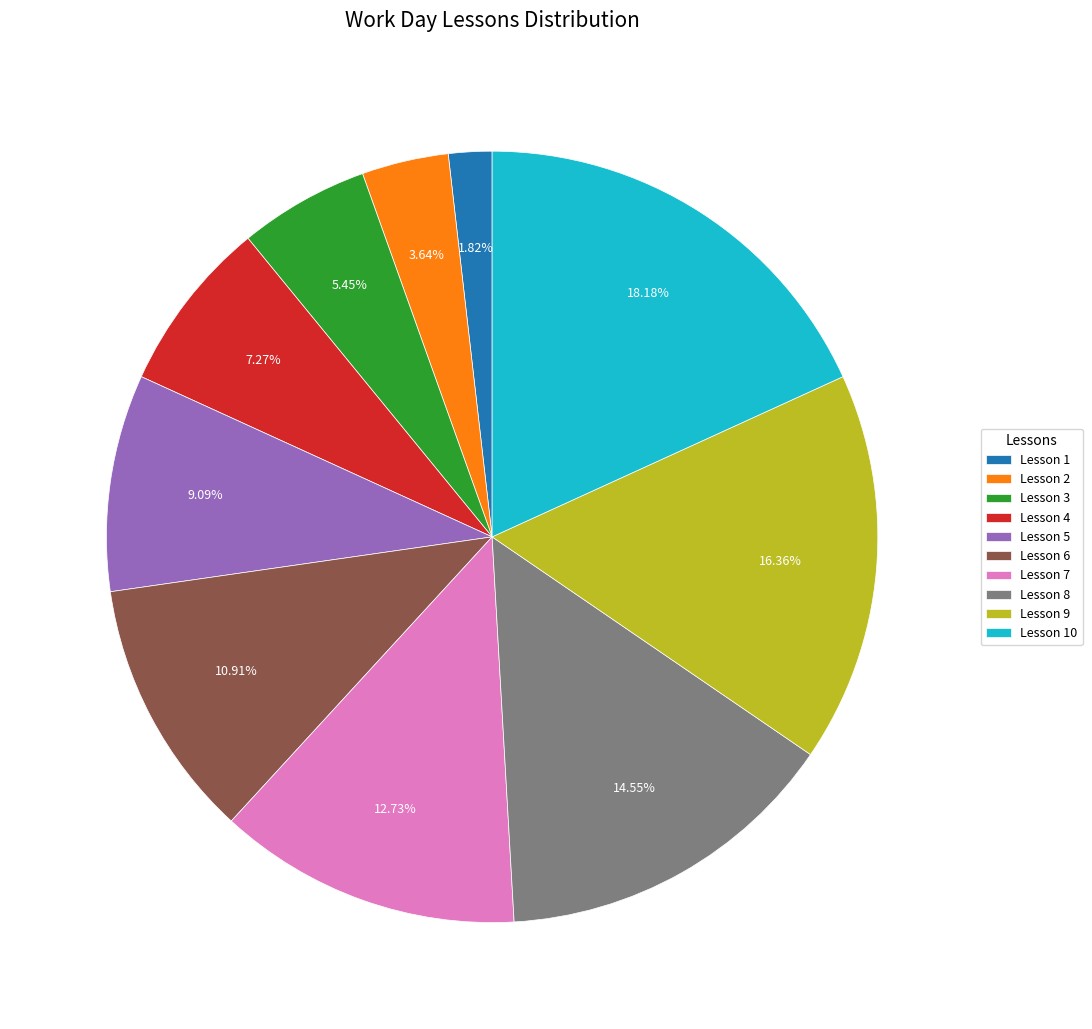

Rank the categories by value from lowest to highest.

Lesson 1, Lesson 2, Lesson 3, Lesson 4, Lesson 5, Lesson 6, Lesson 7, Lesson 8, Lesson 9, Lesson 10